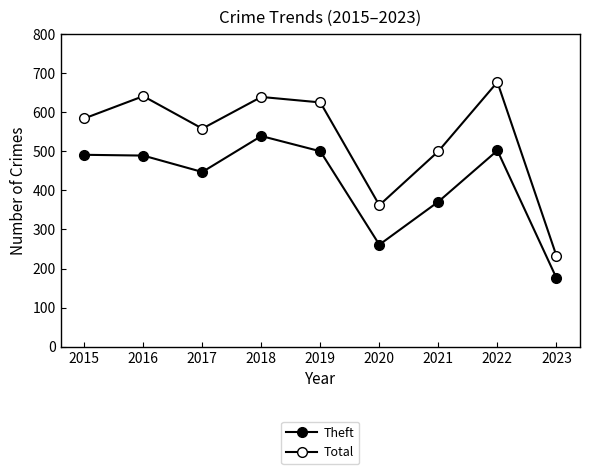

Count the number of data series in this chart.

2